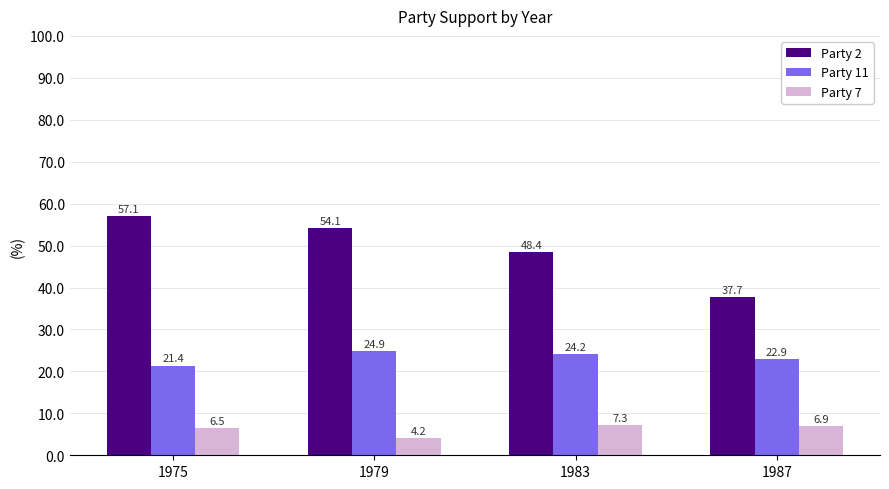

What is the difference between the highest and lowest values at 1979?

49.9